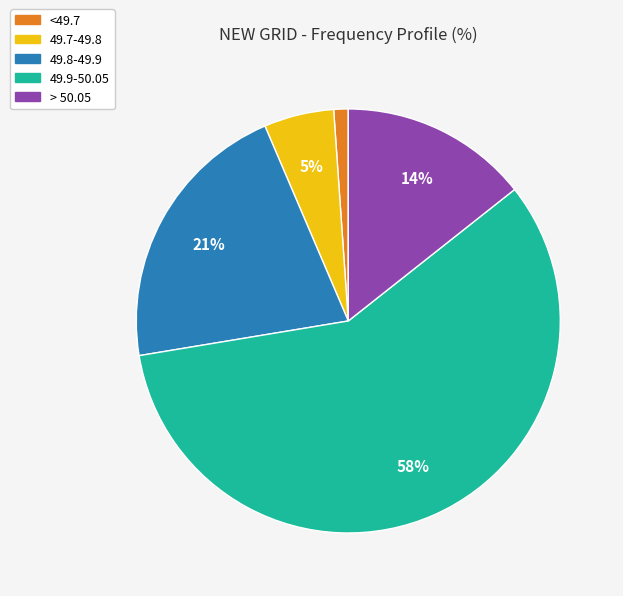

Is there a majority slice in this chart?

Yes